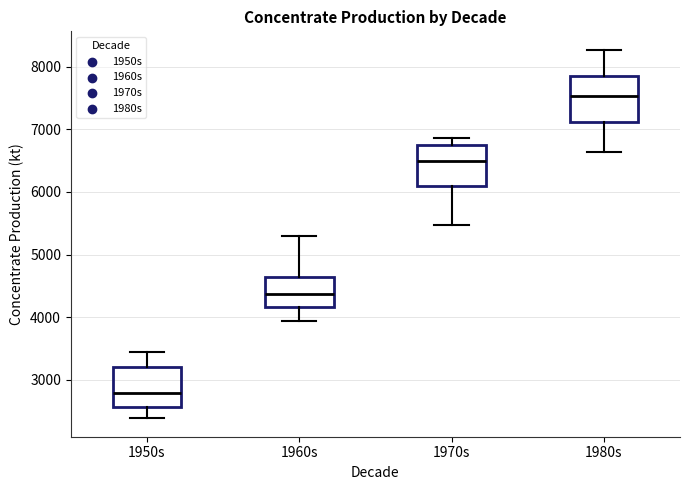

Reading left to right, transcribe this box plot: for each box, give where its median line is, the range the box spans, and where its two whiskers end, as read against the y-axis. The values are not printed on the chart, so give them approximately, as read against the axis.

1950s: median 2800, box 2600 to 3200, whiskers 2400 to 3400
1960s: median 4400, box 4200 to 4600, whiskers 3900 to 5300
1970s: median 6500, box 6100 to 6800, whiskers 5500 to 6900
1980s: median 7500, box 7100 to 7800, whiskers 6600 to 8300